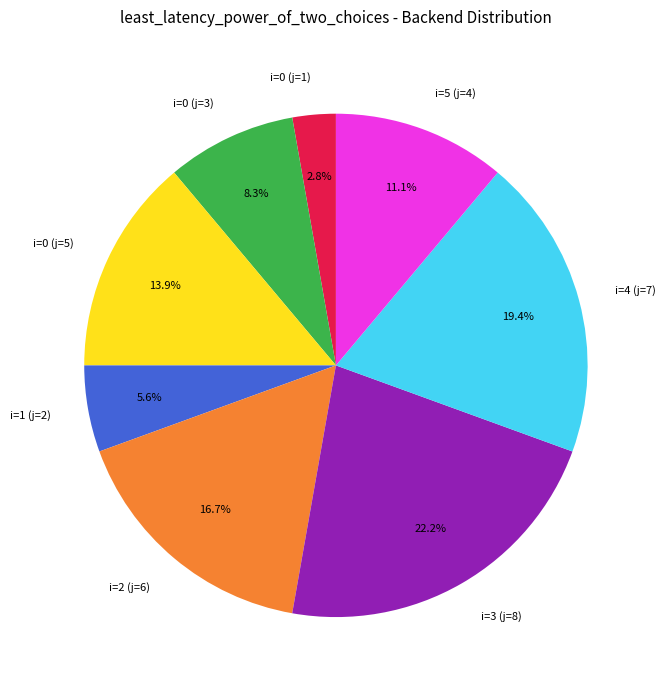

To the nearest percent, what is the difference between the largest and smallest slice percentages?

19%